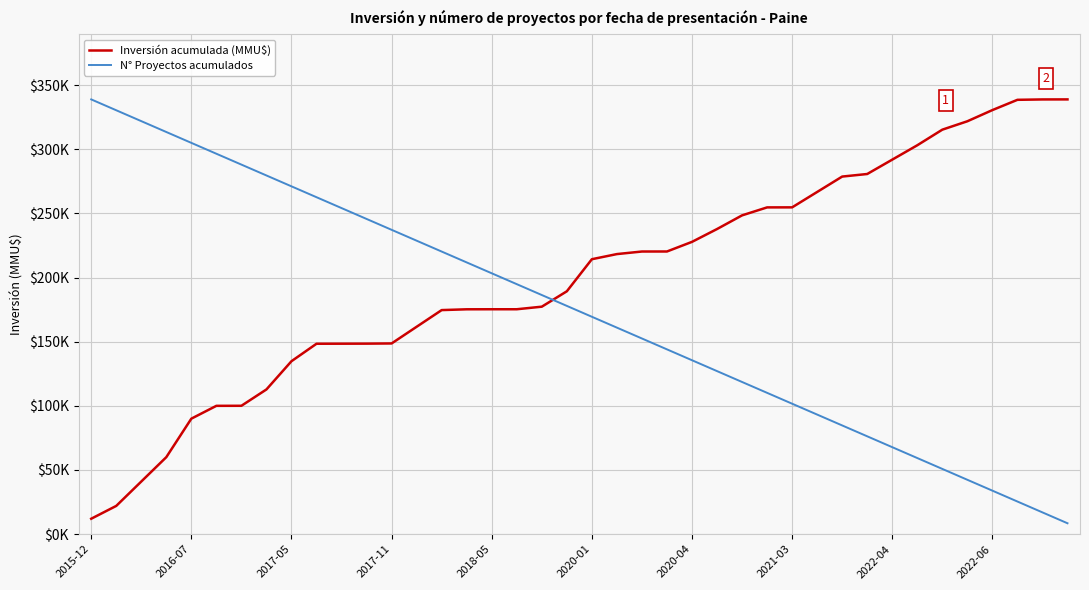

What are all the series names shown in the legend?

Inversión acumulada (MMU$), N° Proyectos acumulados